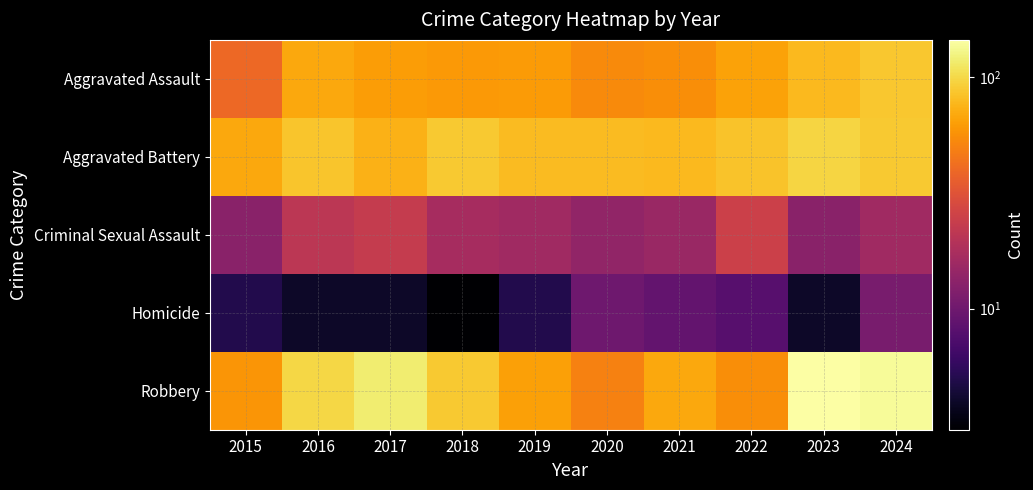

Which series has the largest range (max minus min)?

Robbery